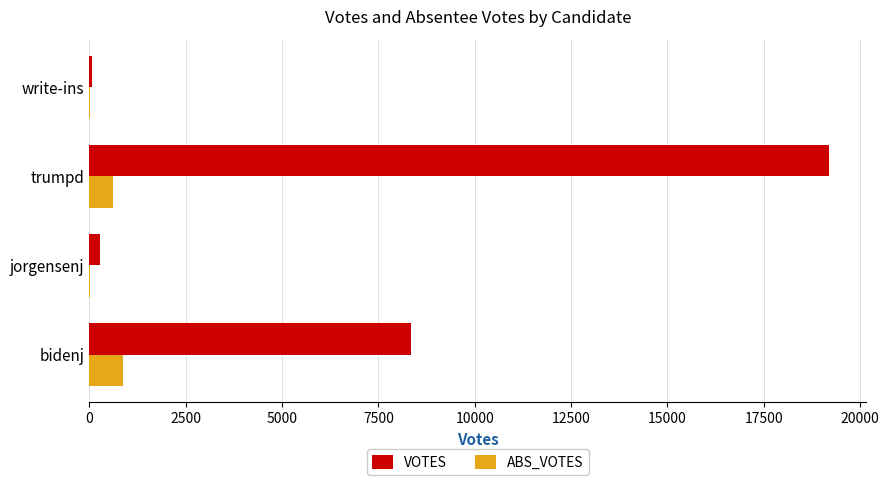

What is the sum of all ABS_VOTES values?

1510